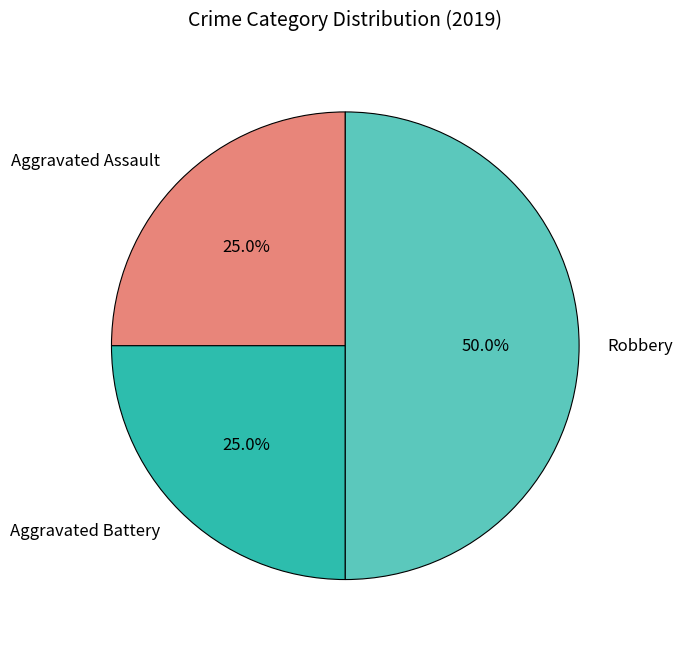

True or false: Robbery accounts for 41% of the total.

False